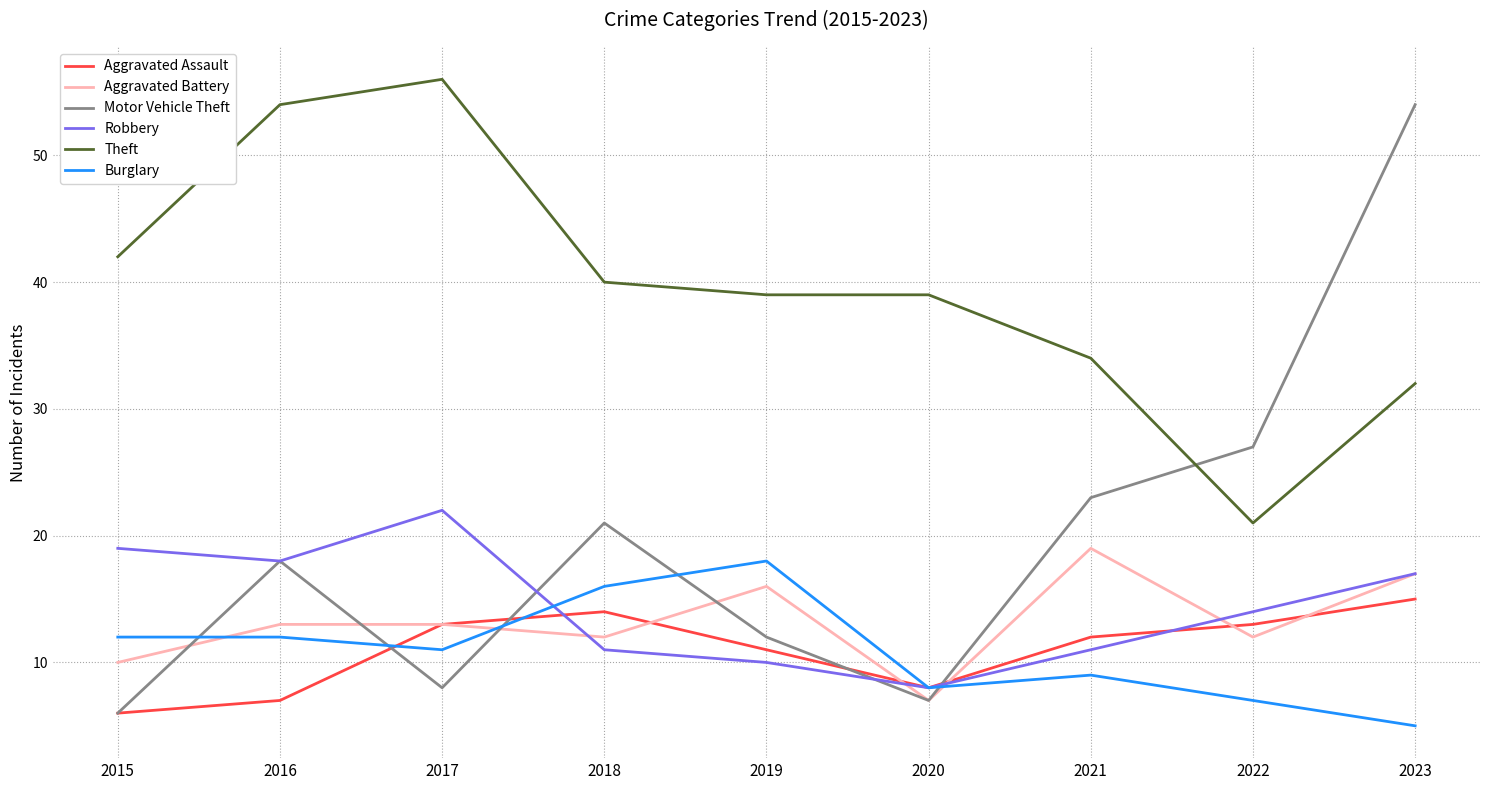

The value of Theft at 2018 is 17. True or false?

False